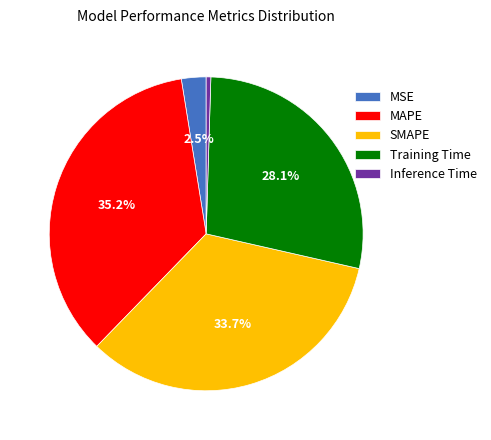

To the nearest percent, what portion does MAPE represent?

35%